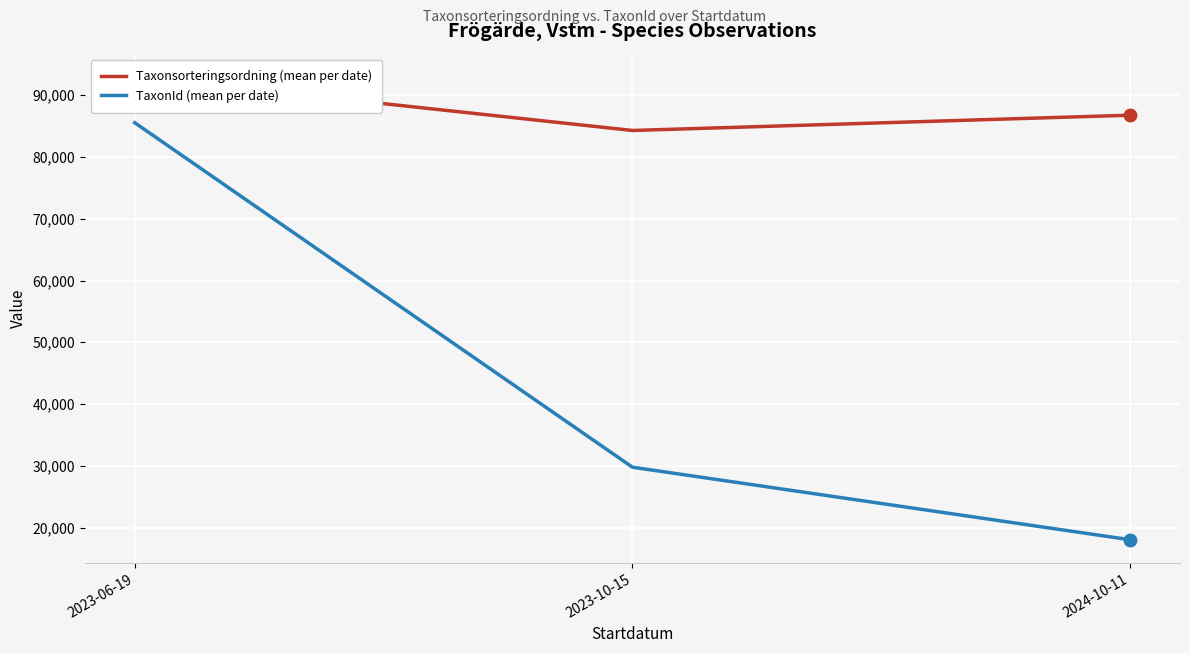

What is the maximum value for TaxonId (mean per date)?

85555.1